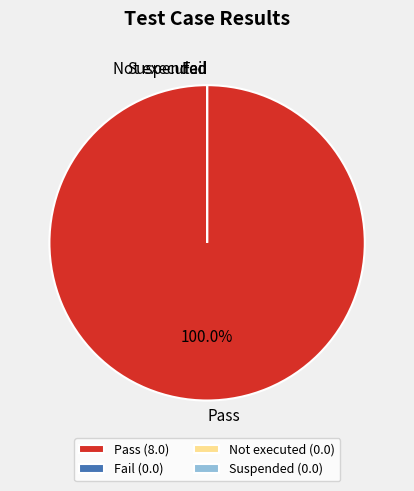

Count the number of slices in the pie.

4